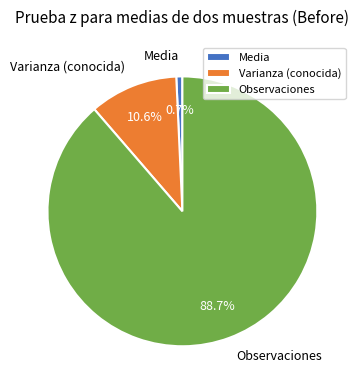

Is it true that Varianza (conocida) is 1% of the pie?

False